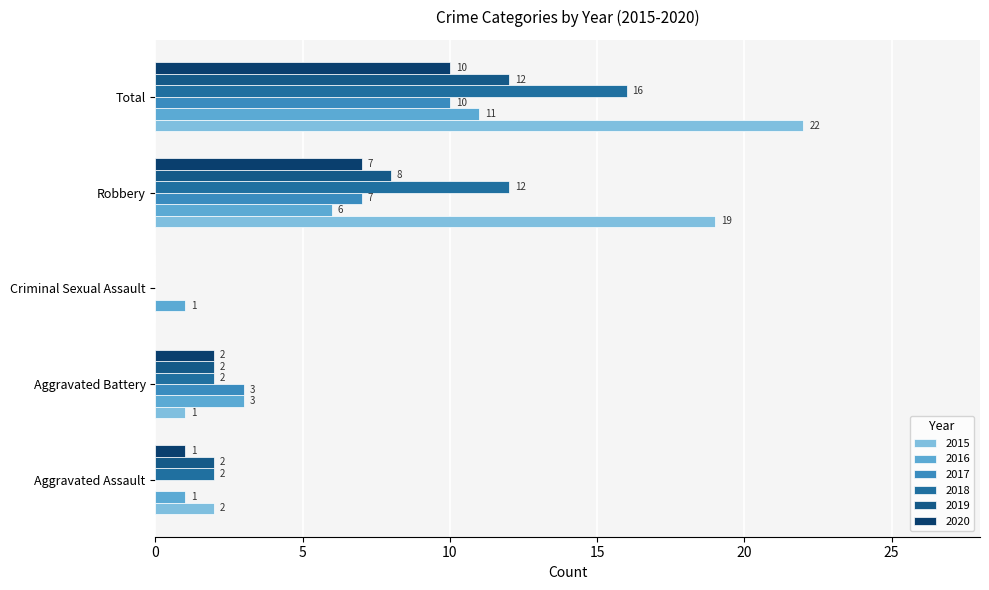

Count the number of categories in the chart.

5